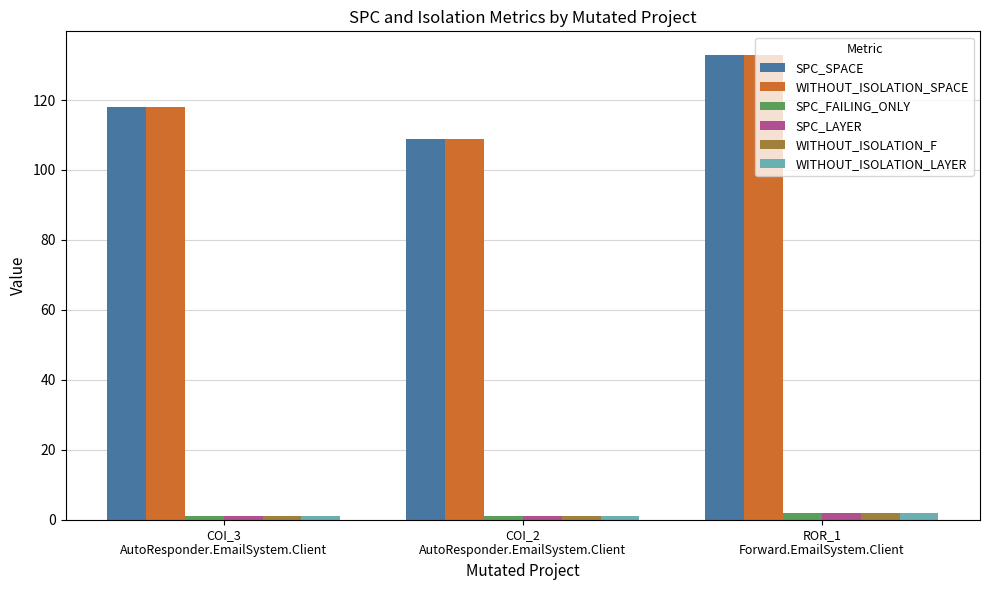

Reading left to right, what are all the values shown in this chart?

SPC_SPACE: COI_3
AutoResponder.EmailSystem.Client=118	COI_2
AutoResponder.EmailSystem.Client=109	ROR_1
Forward.EmailSystem.Client=133
WITHOUT_ISOLATION_SPACE: COI_3
AutoResponder.EmailSystem.Client=118	COI_2
AutoResponder.EmailSystem.Client=109	ROR_1
Forward.EmailSystem.Client=133
SPC_FAILING_ONLY: COI_3
AutoResponder.EmailSystem.Client=1	COI_2
AutoResponder.EmailSystem.Client=1	ROR_1
Forward.EmailSystem.Client=2
SPC_LAYER: COI_3
AutoResponder.EmailSystem.Client=1	COI_2
AutoResponder.EmailSystem.Client=1	ROR_1
Forward.EmailSystem.Client=2
WITHOUT_ISOLATION_F: COI_3
AutoResponder.EmailSystem.Client=1	COI_2
AutoResponder.EmailSystem.Client=1	ROR_1
Forward.EmailSystem.Client=2
WITHOUT_ISOLATION_LAYER: COI_3
AutoResponder.EmailSystem.Client=1	COI_2
AutoResponder.EmailSystem.Client=1	ROR_1
Forward.EmailSystem.Client=2